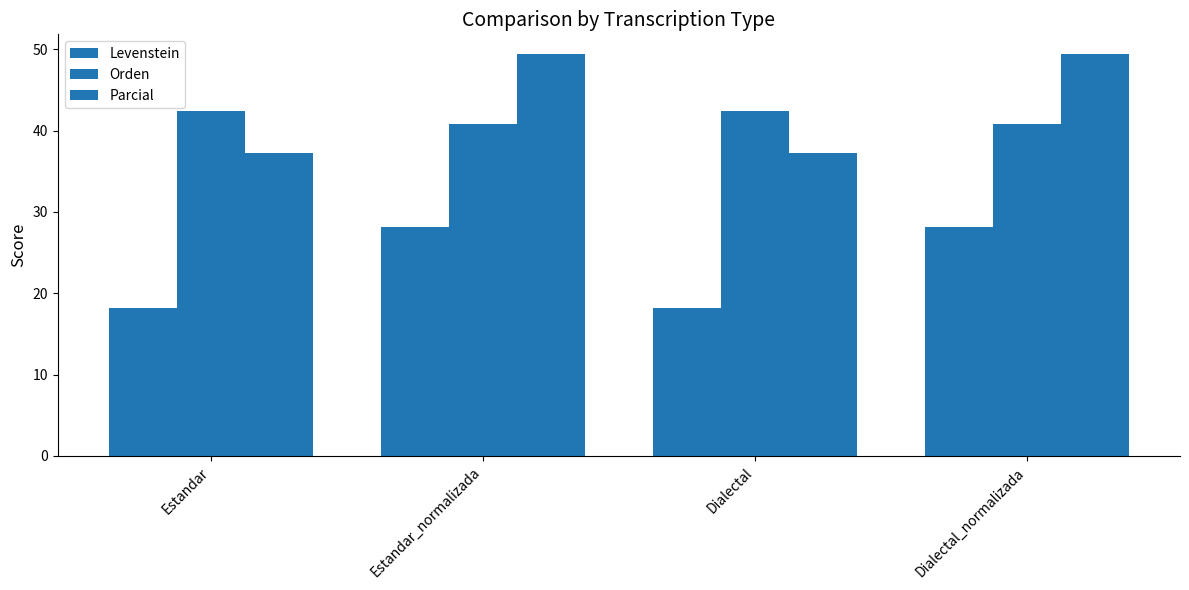

True or false: Parcial has a value of 20.7 at Dialectal_normalizada.

False